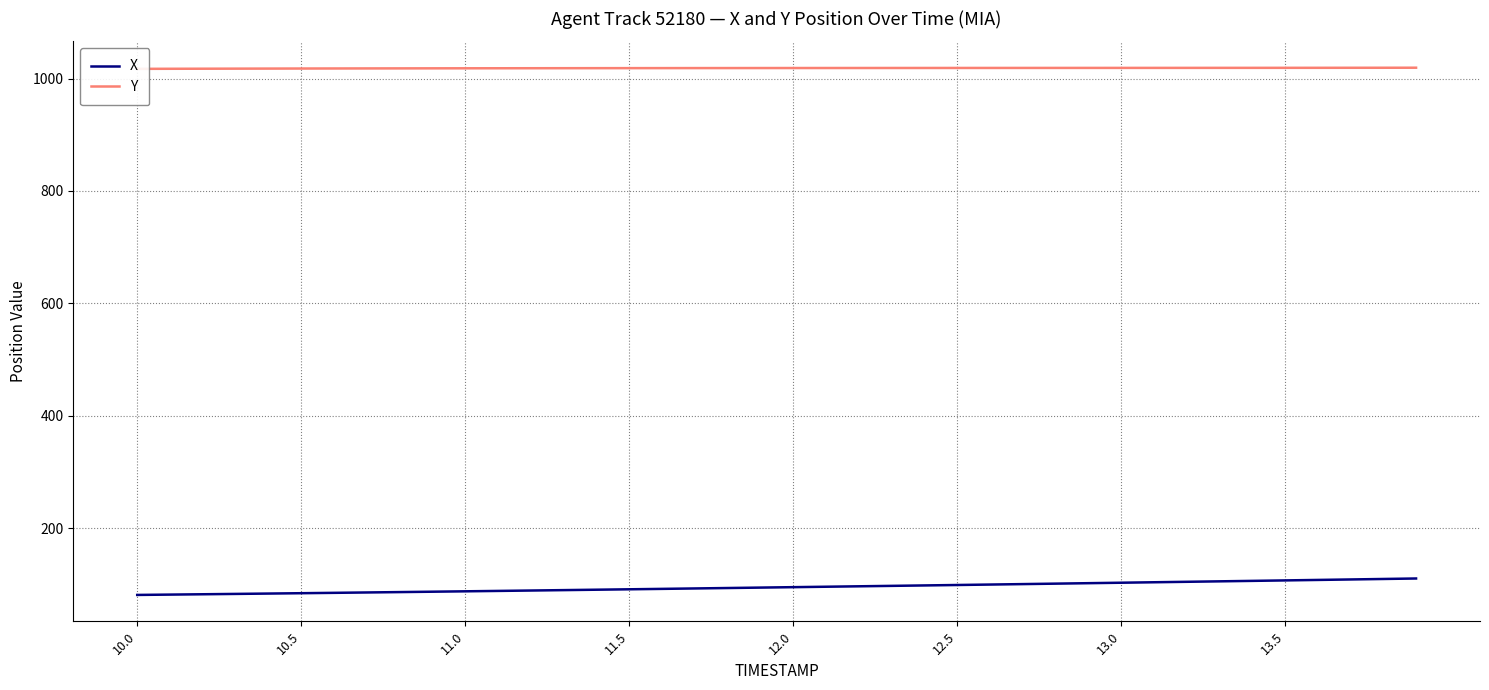

What is the minimum value shown in the chart?

81.0